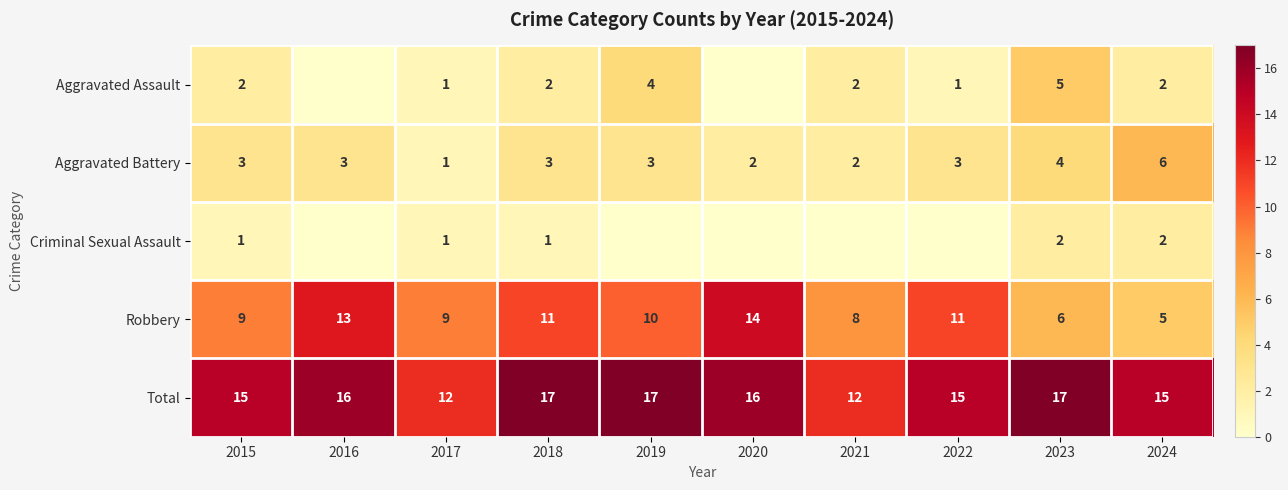

Between 2018 and 2024, which series saw the biggest shift?

Robbery